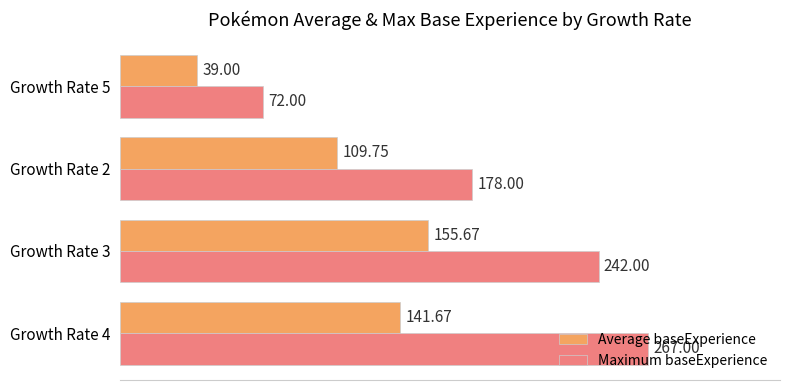

What is the sum of the Average baseExperience values at Growth Rate 2 and Growth Rate 4?

251.4